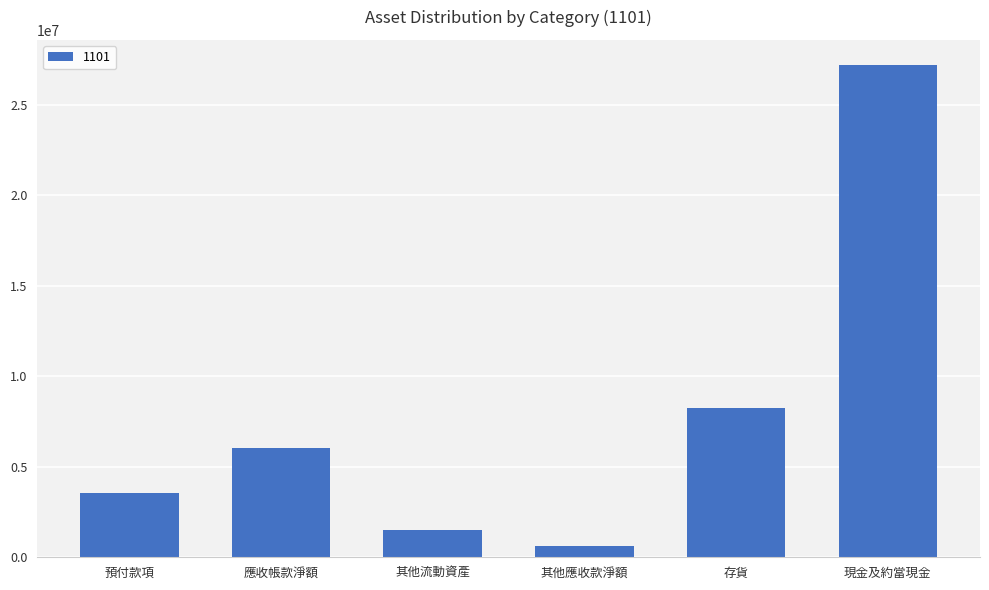

What is the label of the 5th bar from the left?

存貨